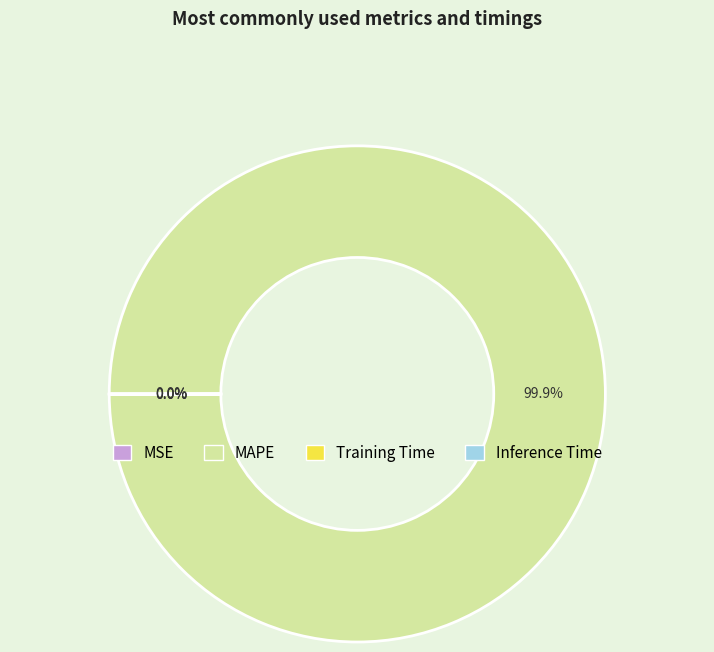

What is the largest slice in the pie chart?

MAPE